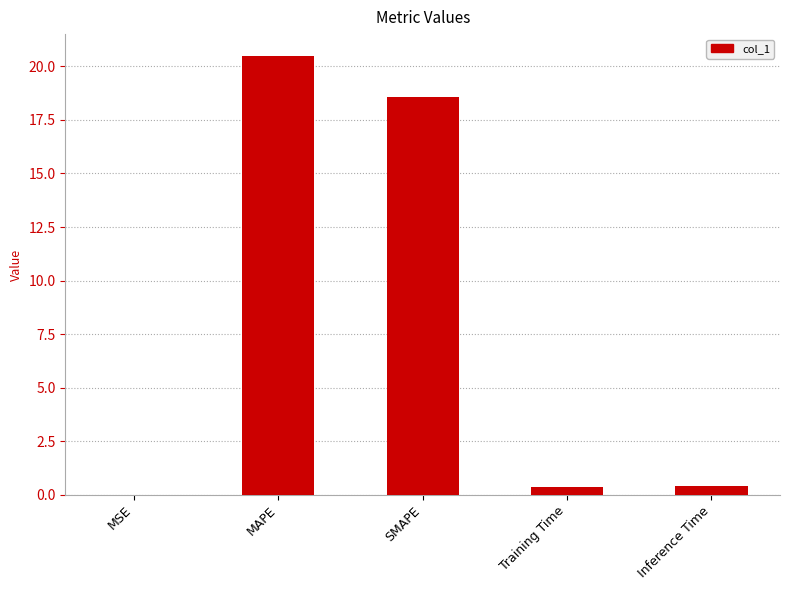

Which category has the highest value across all series?

MAPE